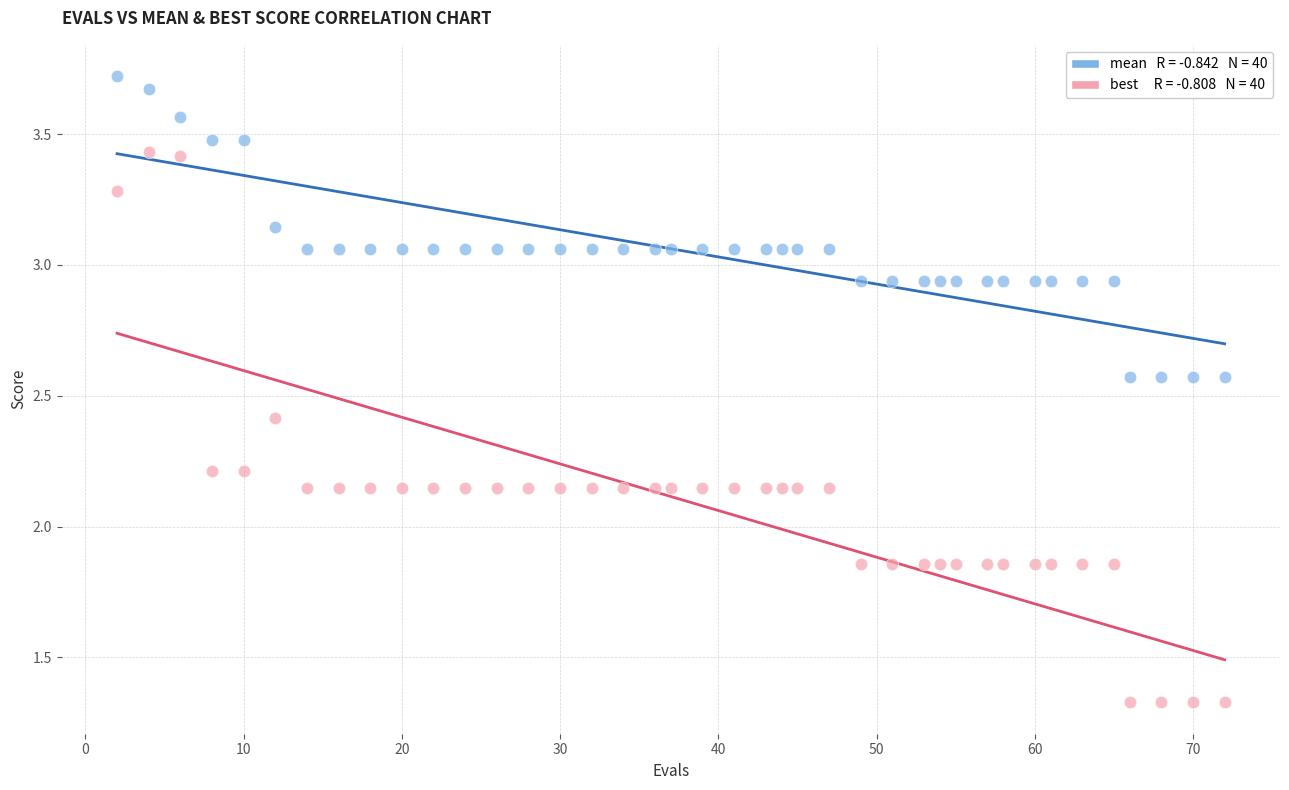

Across all data points, what is the range of Y values (max minus min)?

2.4